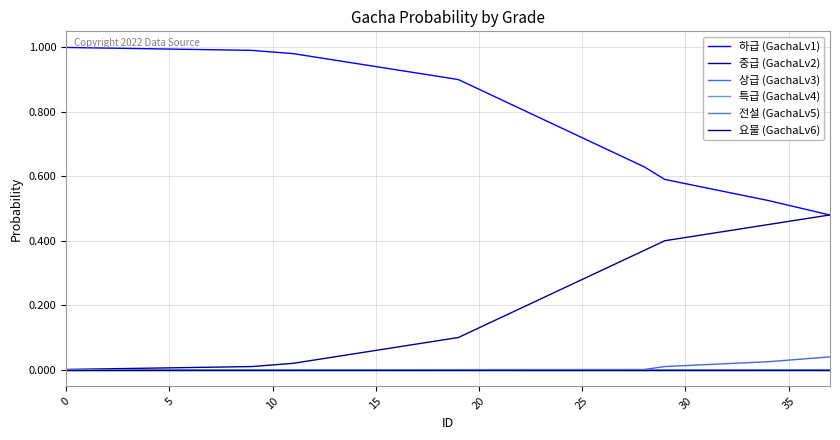

Does the chart display data point markers on the line(s)?

No